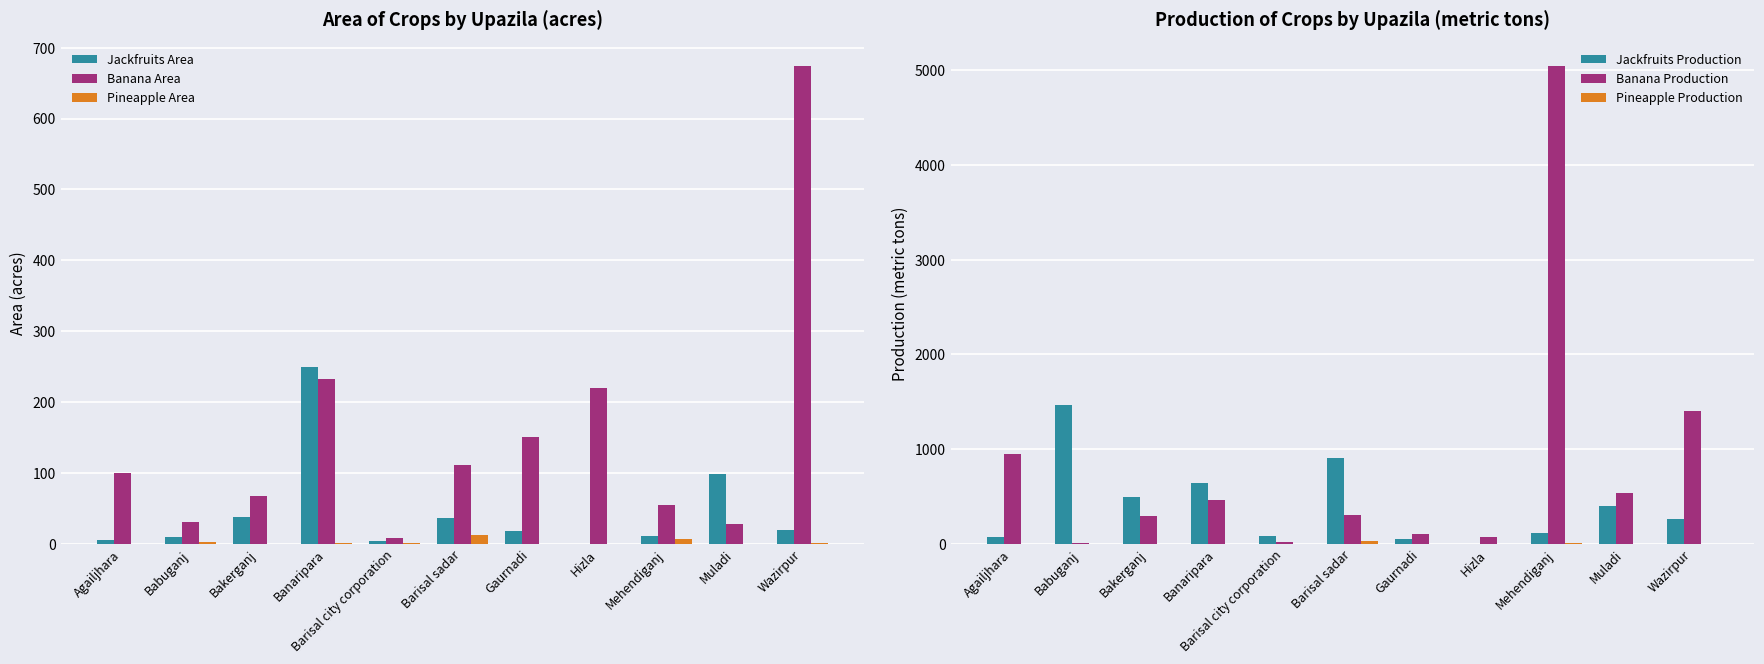

How many bars are there in each group?

6